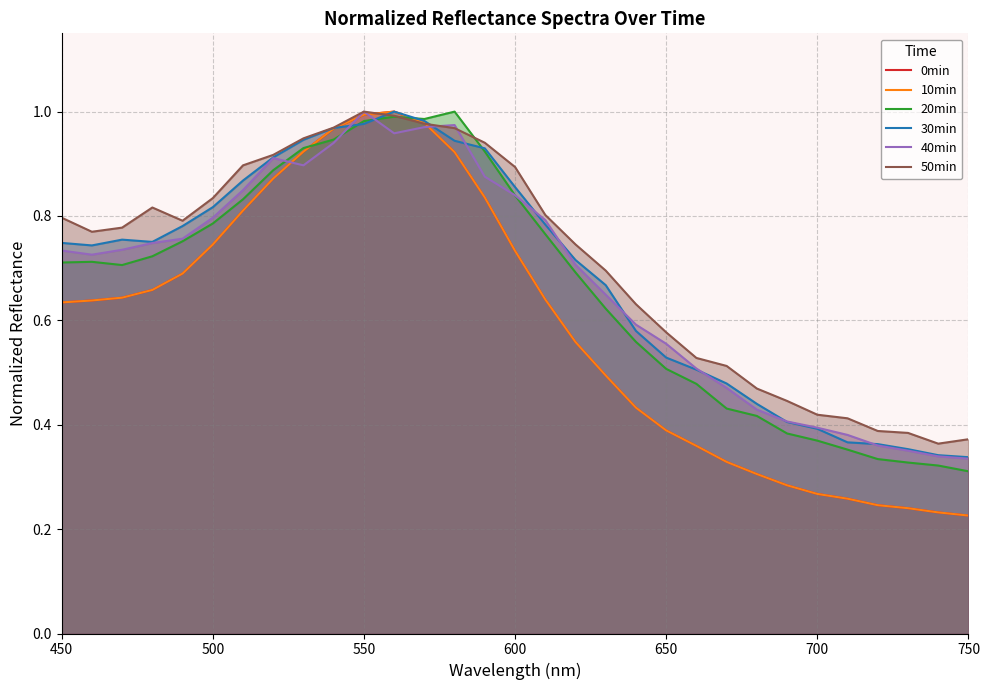

What are all the series names shown in the legend?

0min, 10min, 20min, 30min, 40min, 50min